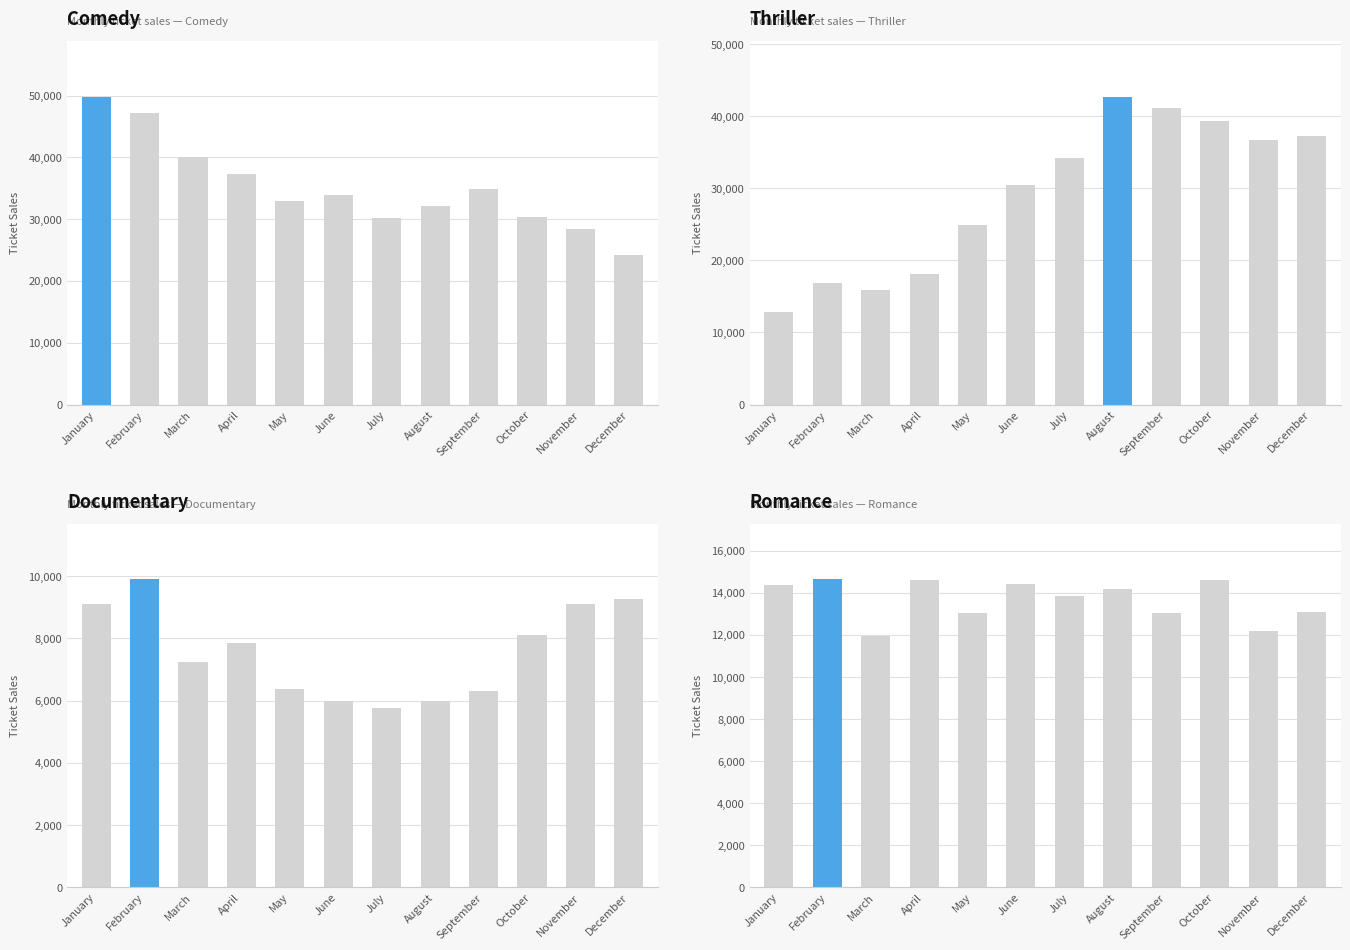

Rank the series by their maximum value, from highest to lowest.

Comedy, Thriller, Romance, Documentary